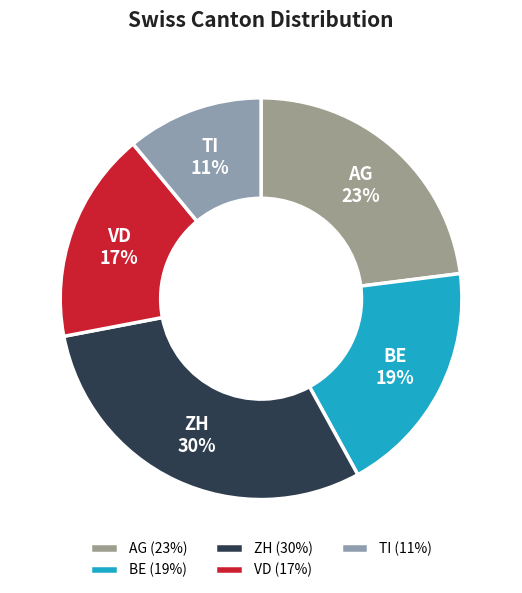

To the nearest percent, what is the difference between the AG and BE slice percentages?

4%